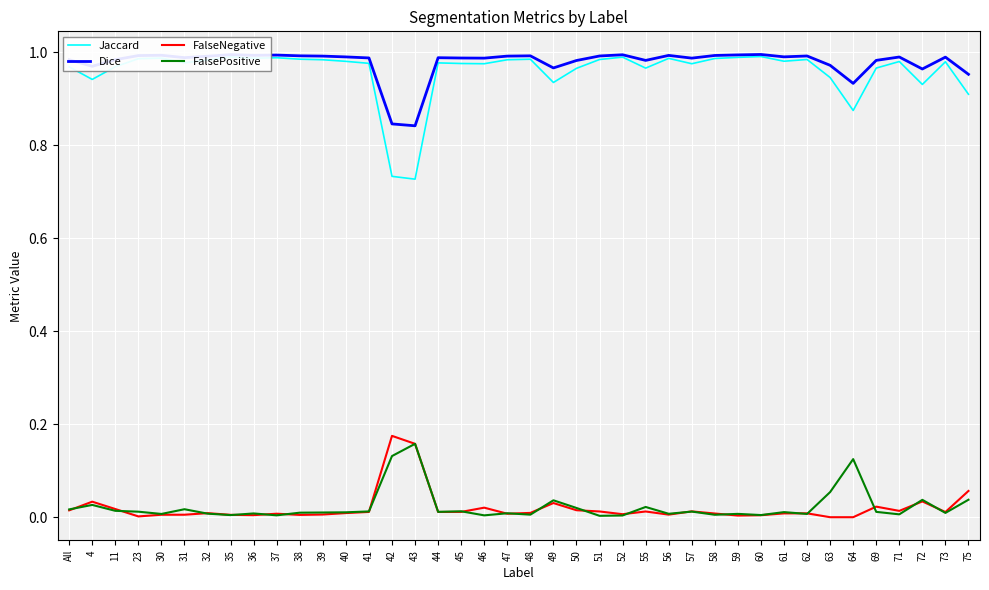

Which series has the largest range (max minus min)?

Jaccard